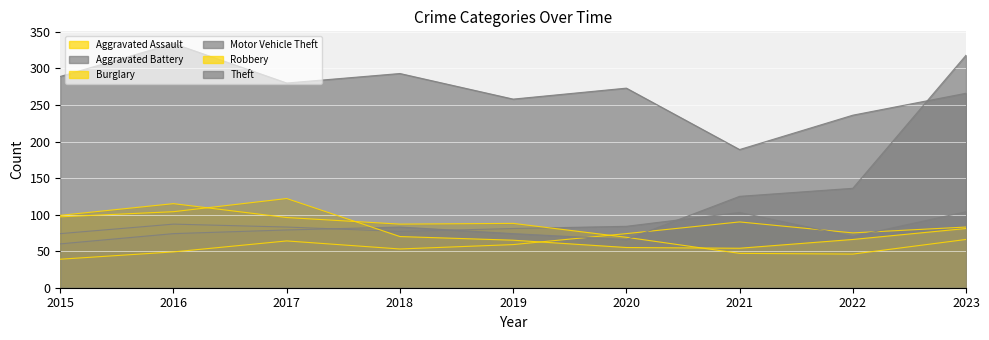

Reading left to right, transcribe all the data shown in this chart.

Aggravated Assault: 2015=39	2016=49	2017=64	2018=53	2019=59	2020=74	2021=90	2022=75	2023=83
Aggravated Battery: 2015=74	2016=87	2017=83	2018=77	2019=81	2020=84	2021=103	2022=70	2023=104
Burglary: 2015=99	2016=115	2017=96	2018=87	2019=88	2020=69	2021=47	2022=46	2023=66
Motor Vehicle Theft: 2015=60	2016=74	2017=79	2018=83	2019=74	2020=66	2021=125	2022=136	2023=318
Robbery: 2015=97	2016=104	2017=122	2018=70	2019=65	2020=55	2021=54	2022=66	2023=81
Theft: 2015=289	2016=334	2017=280	2018=293	2019=258	2020=273	2021=189	2022=236	2023=266